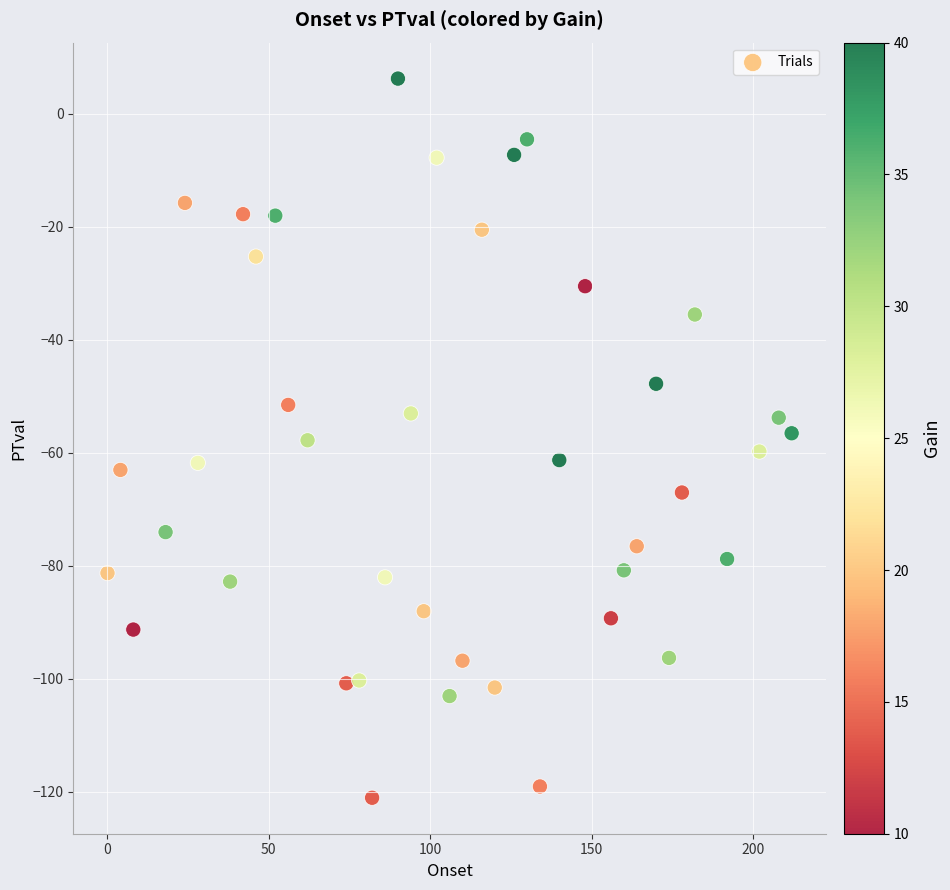

What is the range of X values (max minus min)?

212.0